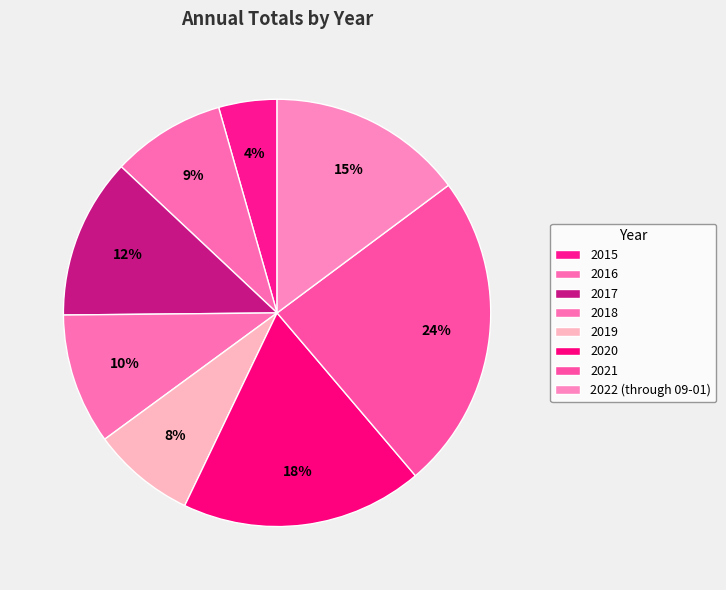

Does 2021 represent more than half of the total?

No